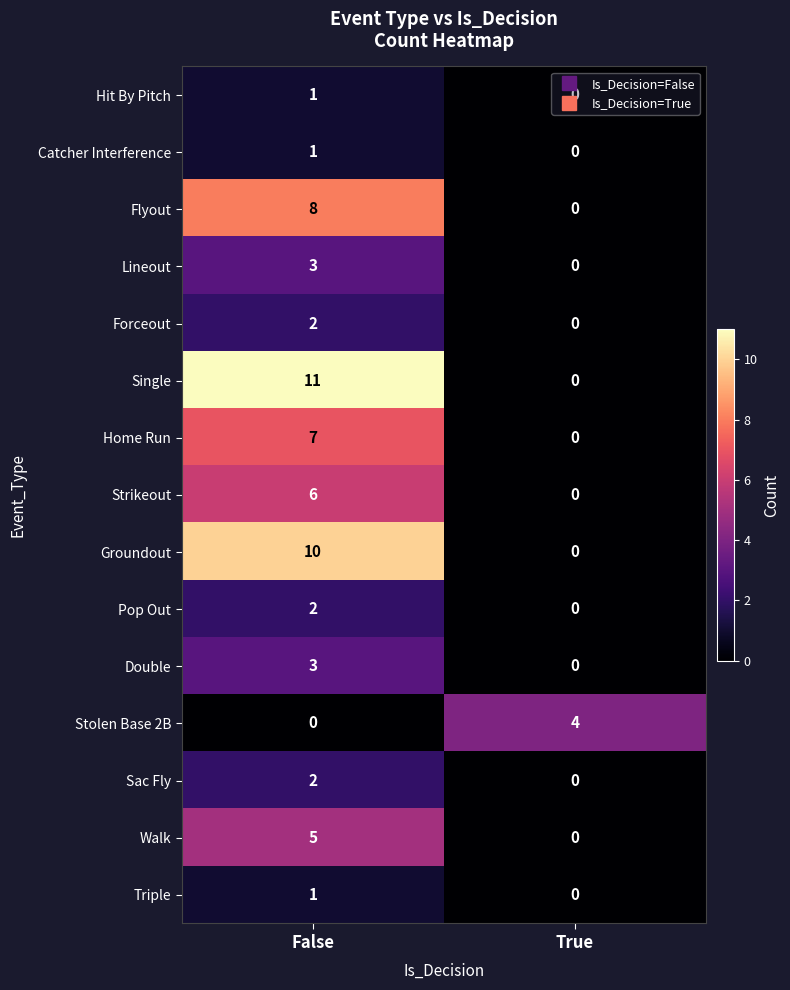

At which label does Home Run reach its minimum?

True